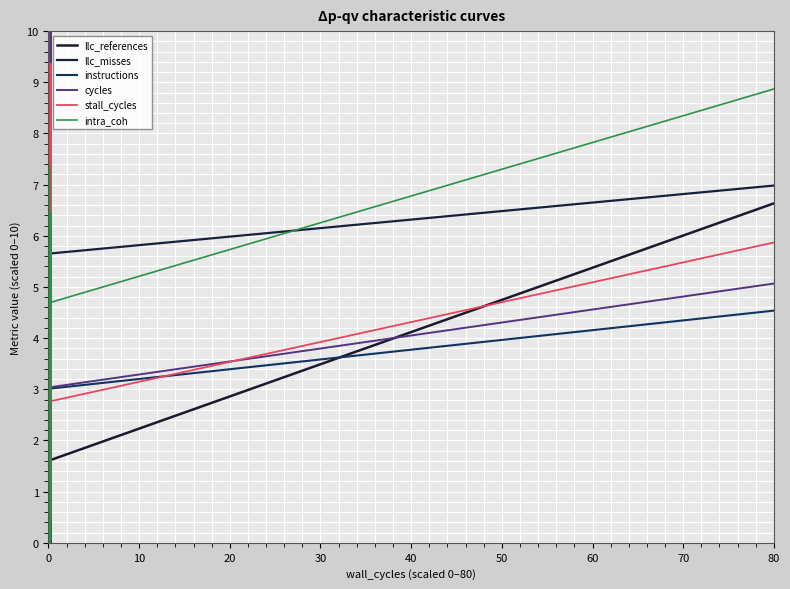

True or false: stall_cycles and llc_references cross at least once.

True